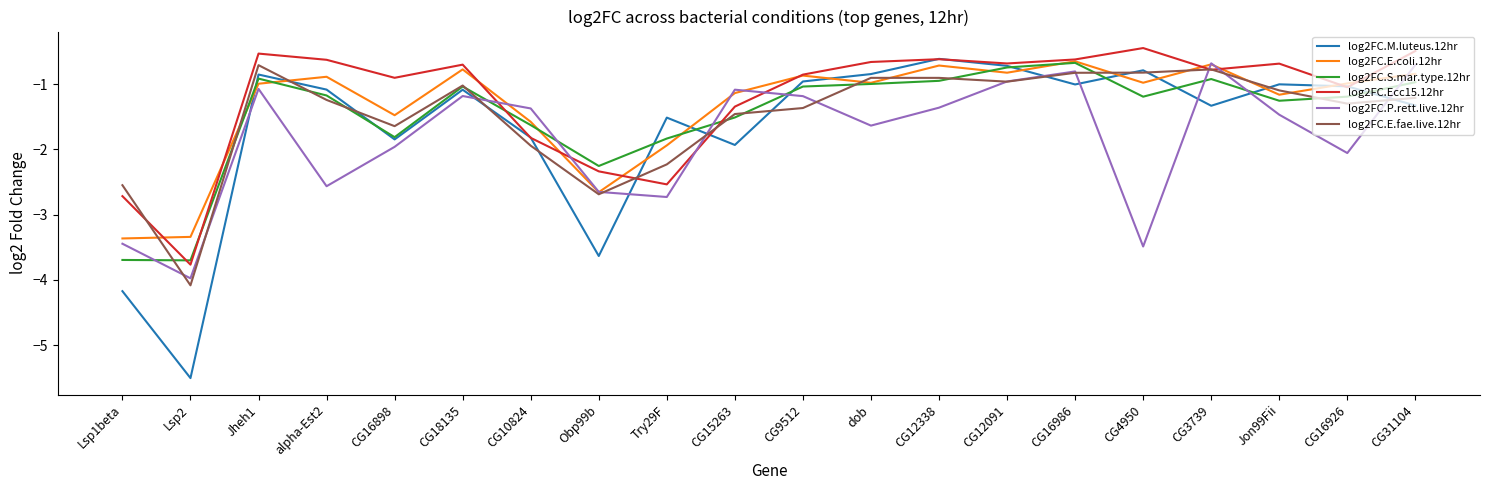

What is the smallest value displayed?

-5.5